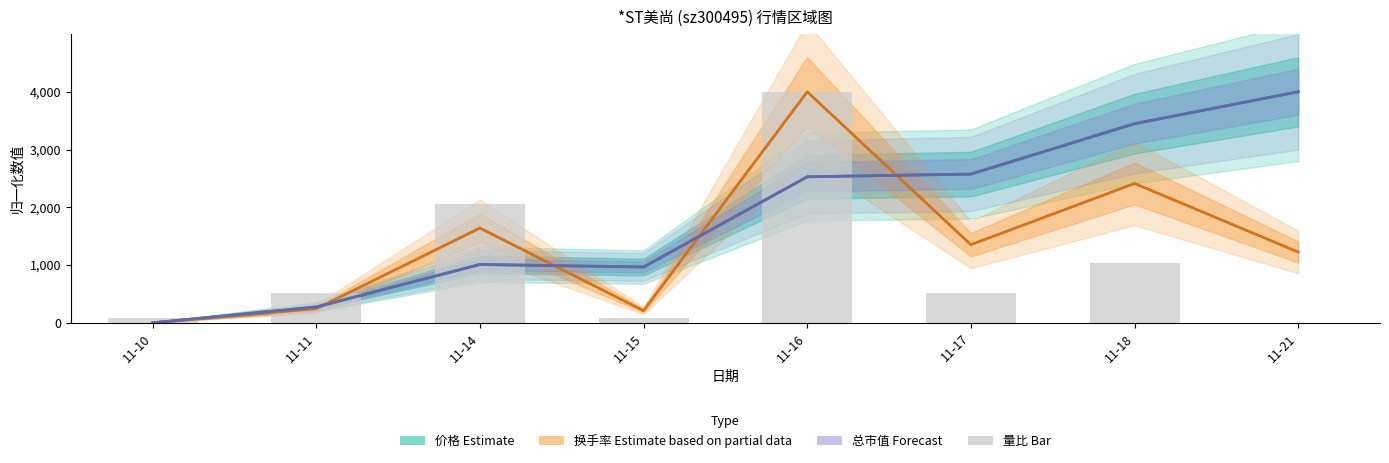

Is it true that 总市值 (Forecast) equals 3448.0 at 11-18?

True